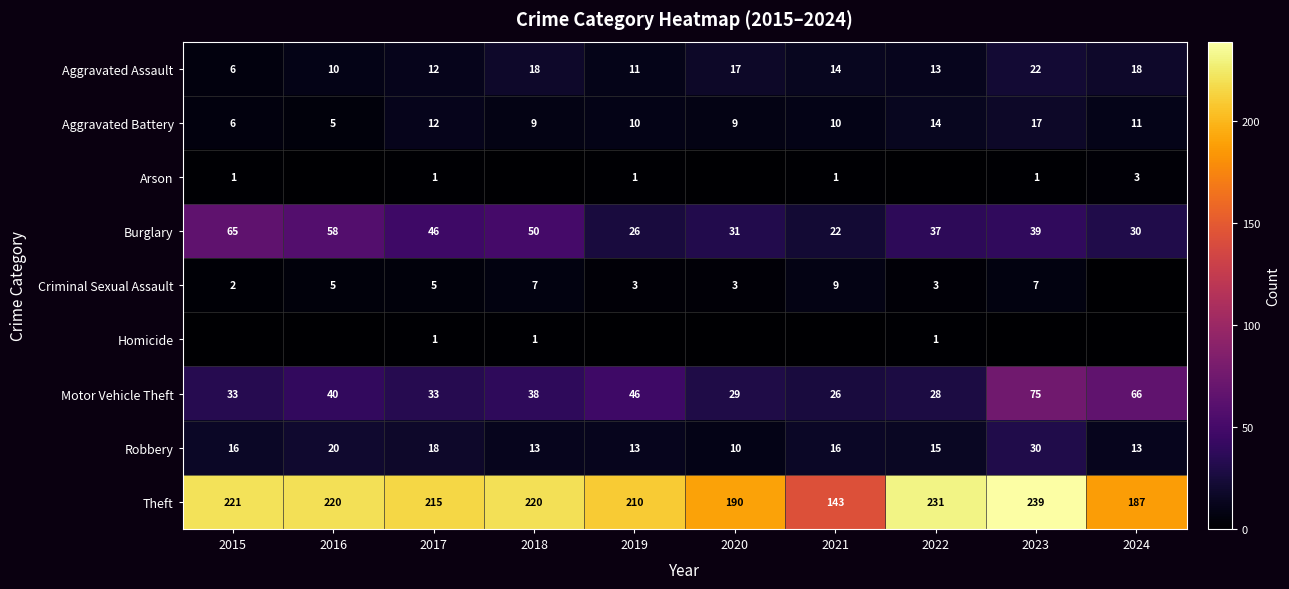

What is the total value across all series at 2017?

343